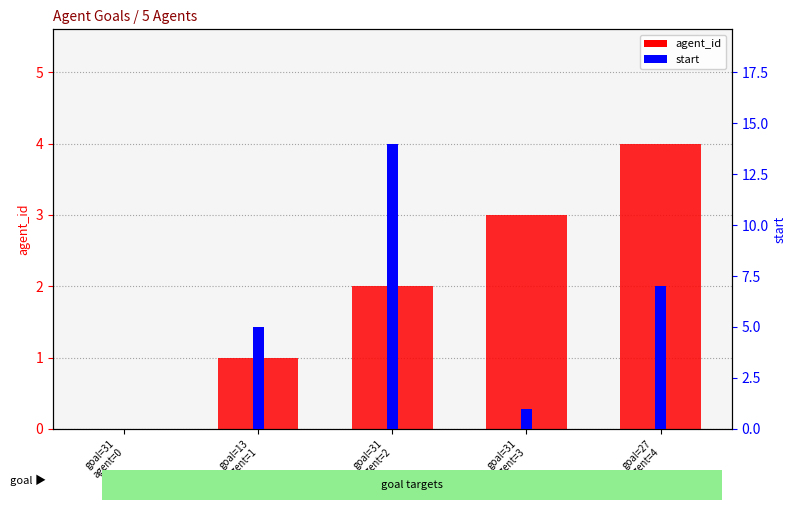

Which category has the highest value in the agent_id series?

goal=27
agent=4